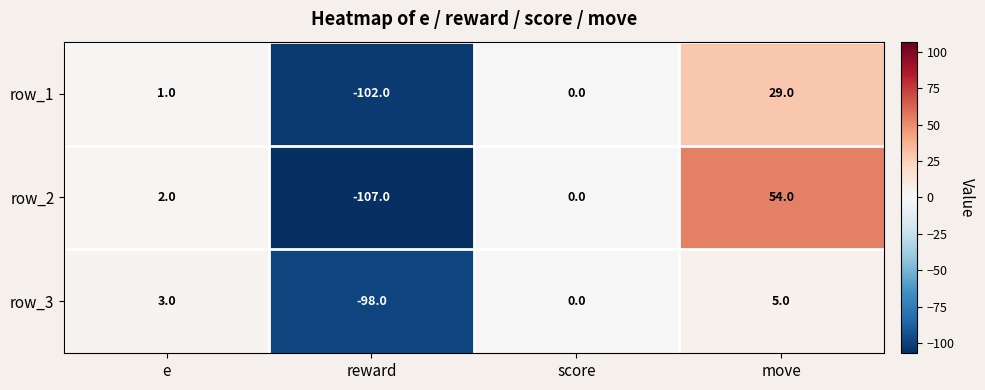

What is the total value across all series at move?

88